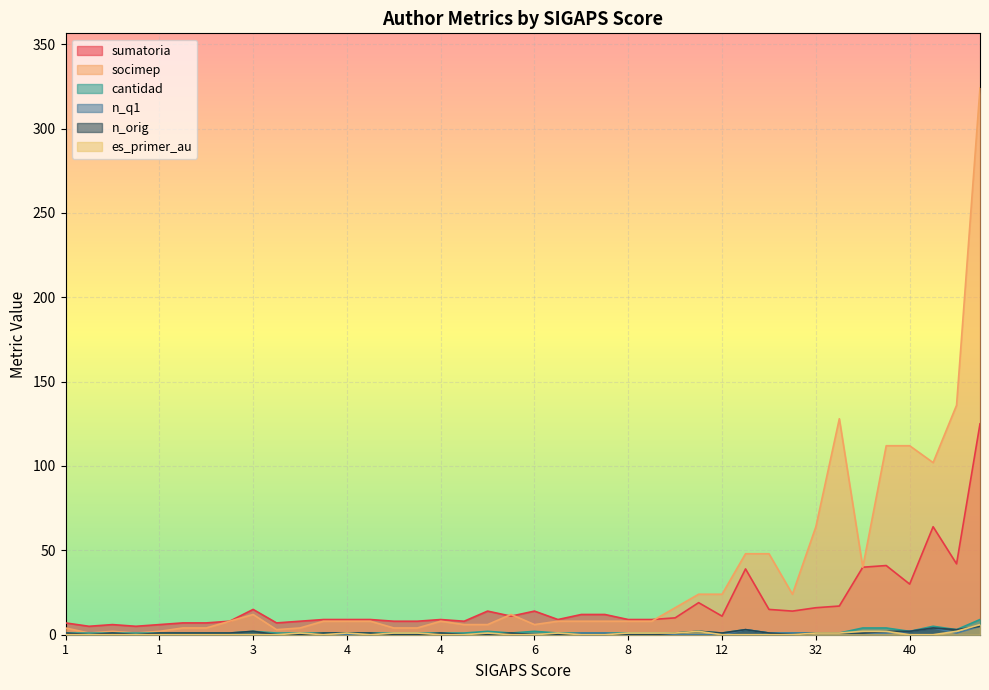

What are all the series names shown in the legend?

sumatoria, socimep, cantidad, n_q1, n_orig, es_primer_au